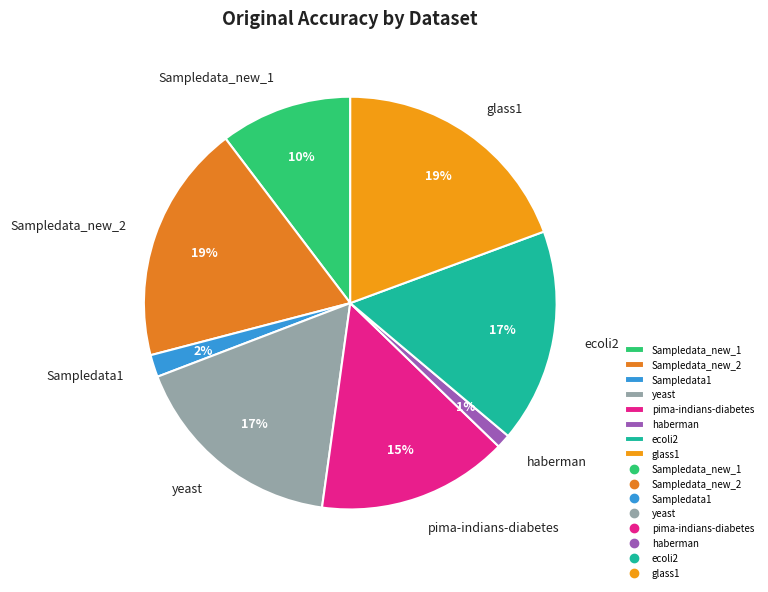

Count the number of slices in the pie.

8